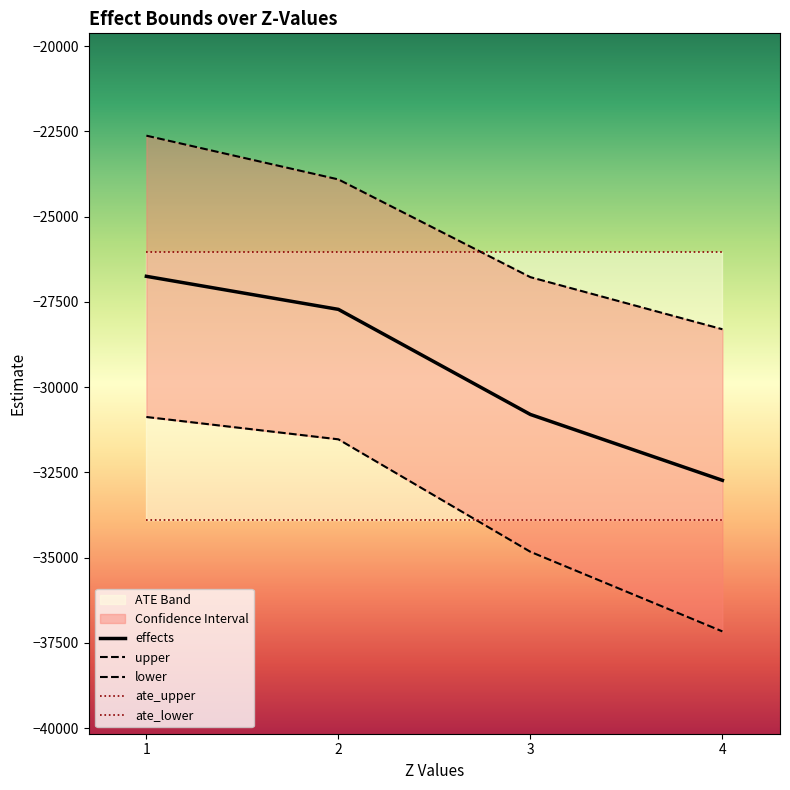

How many data points in upper are less than -23910?

3